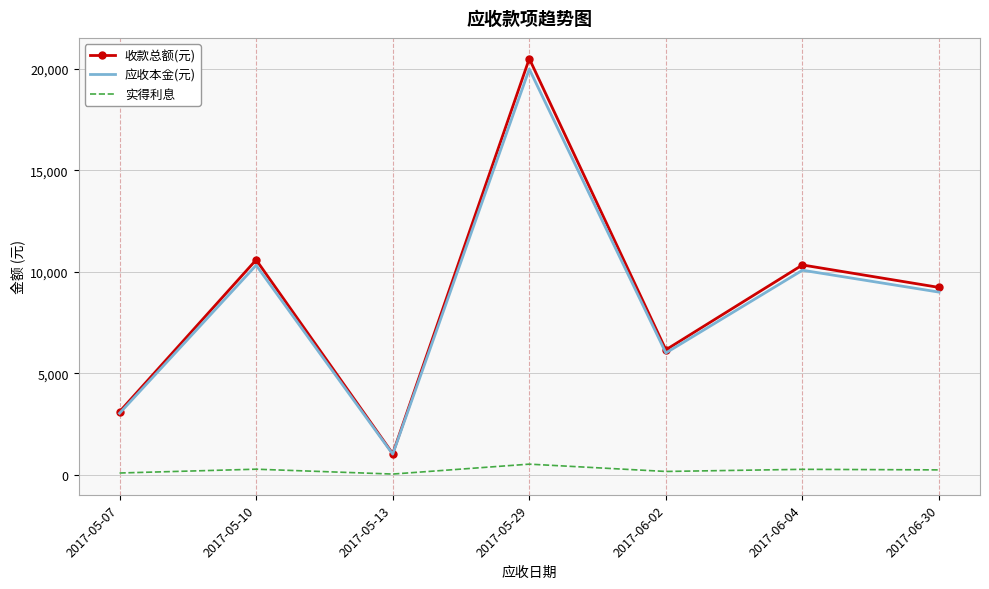

Read the 收款总额(元) value at 2017-06-02.

6154.5